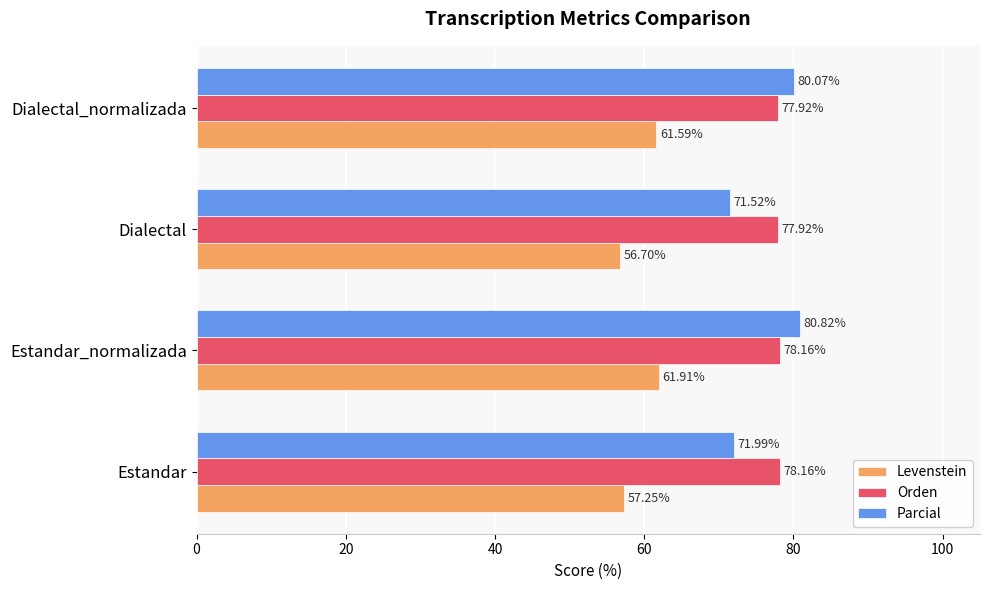

At Estandar_normalizada, list the series in order from largest to smallest.

Parcial, Orden, Levenstein